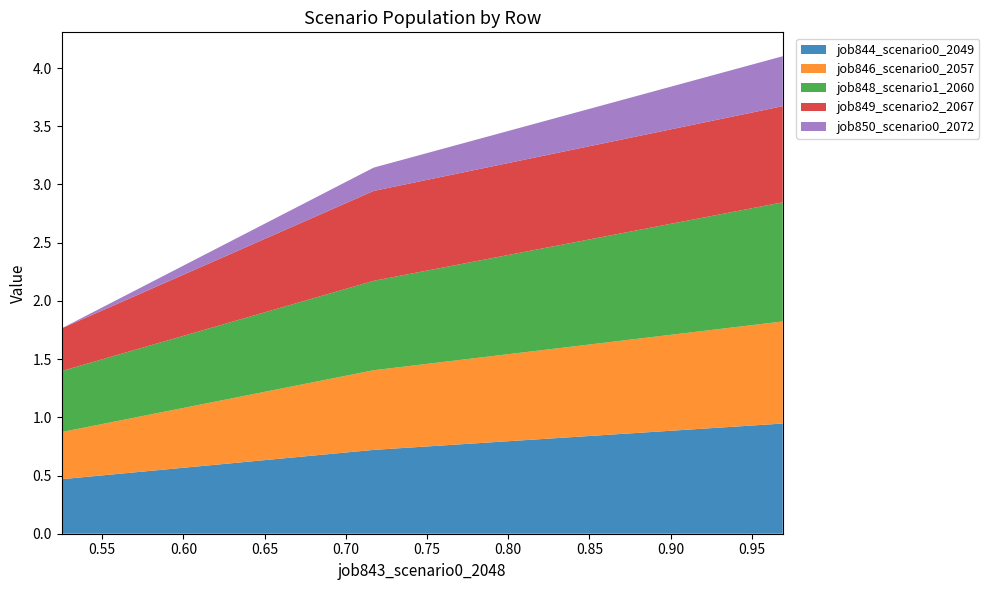

Reading left to right, list all the values displayed in this chart.

job844_scenario0_2049: 0.5	0.7	0.9
job846_scenario0_2057: 0.4	0.7	0.9
job848_scenario1_2060: 0.5	0.8	1.0
job849_scenario2_2067: 0.4	0.8	0.8
job850_scenario0_2072: 0.0	0.2	0.4